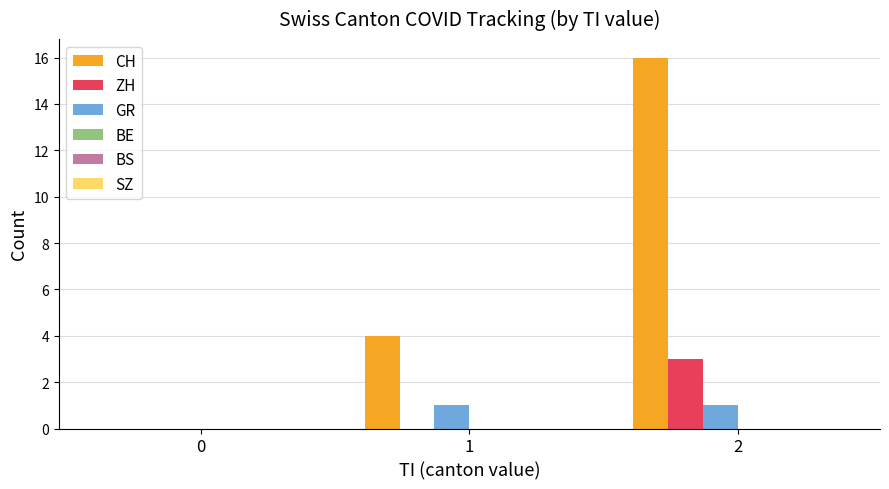

The ZH series shows 5 at 2. True or false?

False